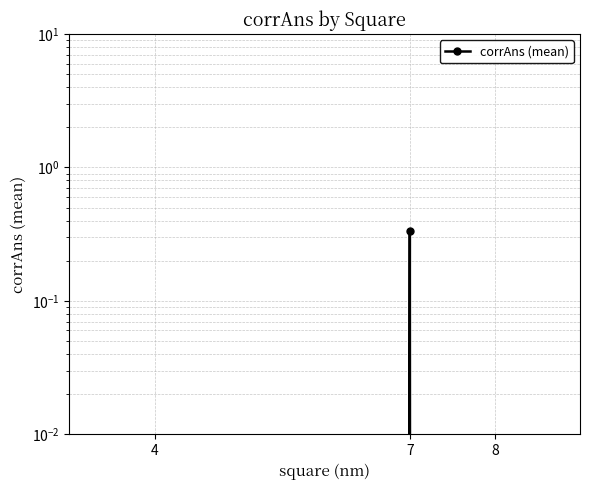

The chart shows a value of -0.1 at 4. True or false?

False